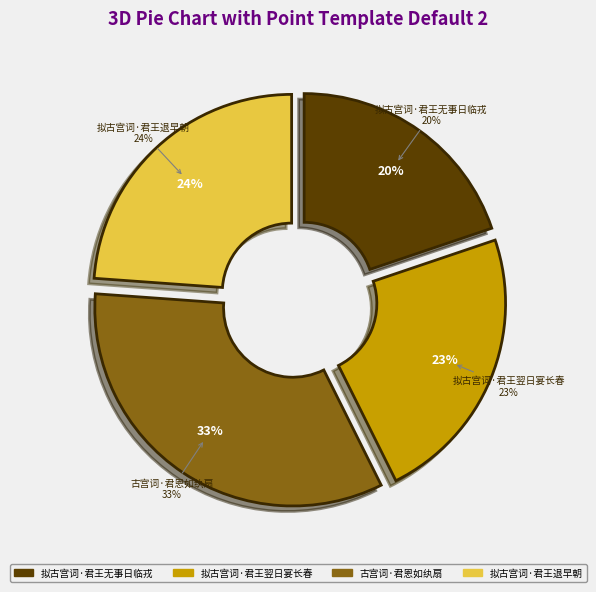

The 古宫词·君恩如纨扇 slice represents 33% of the pie. True or false?

True